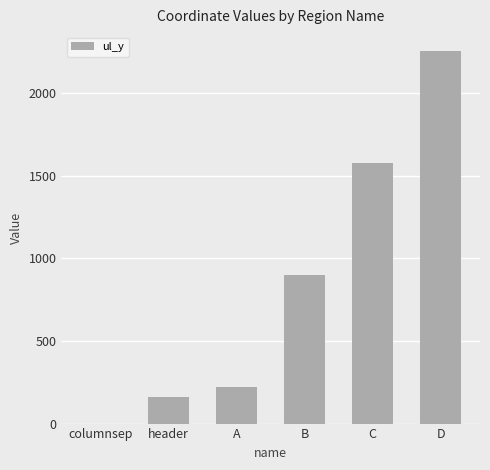

What is the change in value from columnsep to A?

+223